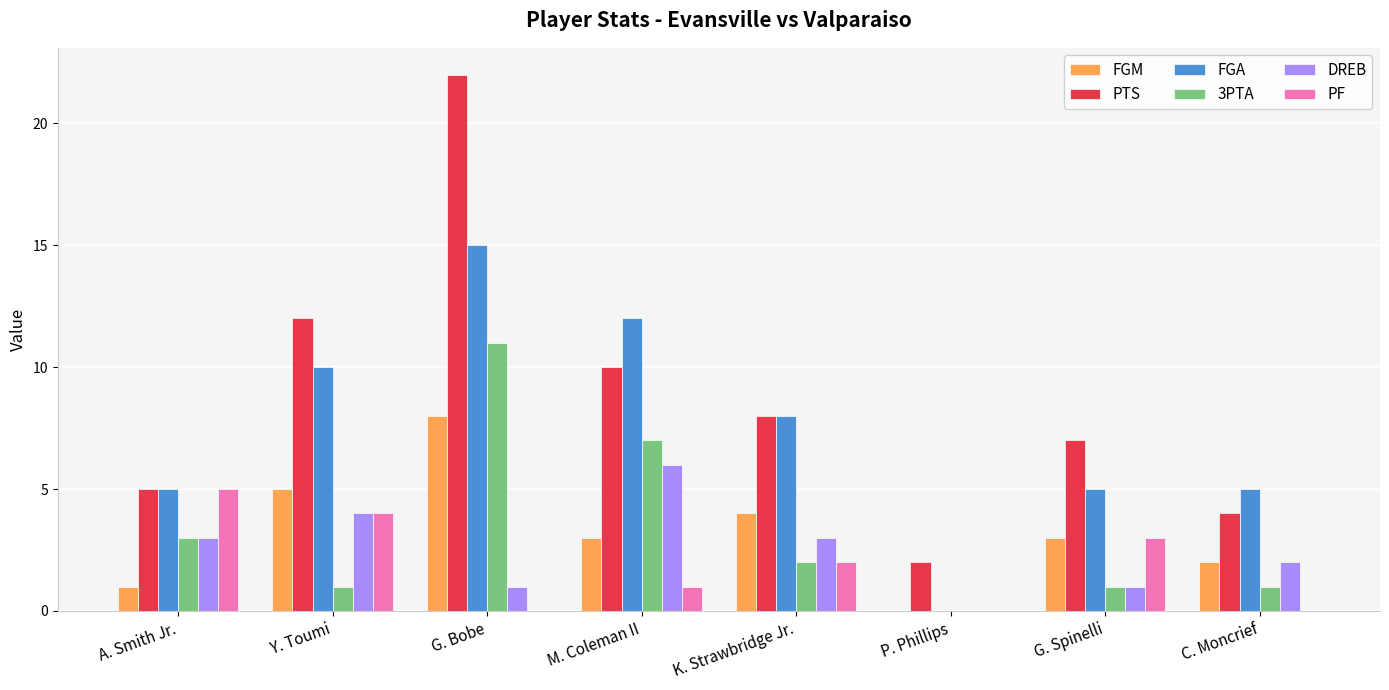

Reading left to right, list all the values displayed in this chart.

FGM: A. Smith Jr.=1	Y. Toumi=5	G. Bobe=8	M. Coleman II=3	K. Strawbridge Jr.=4	P. Phillips=0	G. Spinelli=3	C. Moncrief=2
PTS: A. Smith Jr.=5	Y. Toumi=12	G. Bobe=22	M. Coleman II=10	K. Strawbridge Jr.=8	P. Phillips=2	G. Spinelli=7	C. Moncrief=4
FGA: A. Smith Jr.=5	Y. Toumi=10	G. Bobe=15	M. Coleman II=12	K. Strawbridge Jr.=8	P. Phillips=0	G. Spinelli=5	C. Moncrief=5
3PTA: A. Smith Jr.=3	Y. Toumi=1	G. Bobe=11	M. Coleman II=7	K. Strawbridge Jr.=2	P. Phillips=0	G. Spinelli=1	C. Moncrief=1
DREB: A. Smith Jr.=3	Y. Toumi=4	G. Bobe=1	M. Coleman II=6	K. Strawbridge Jr.=3	P. Phillips=0	G. Spinelli=1	C. Moncrief=2
PF: A. Smith Jr.=5	Y. Toumi=4	G. Bobe=0	M. Coleman II=1	K. Strawbridge Jr.=2	P. Phillips=0	G. Spinelli=3	C. Moncrief=0